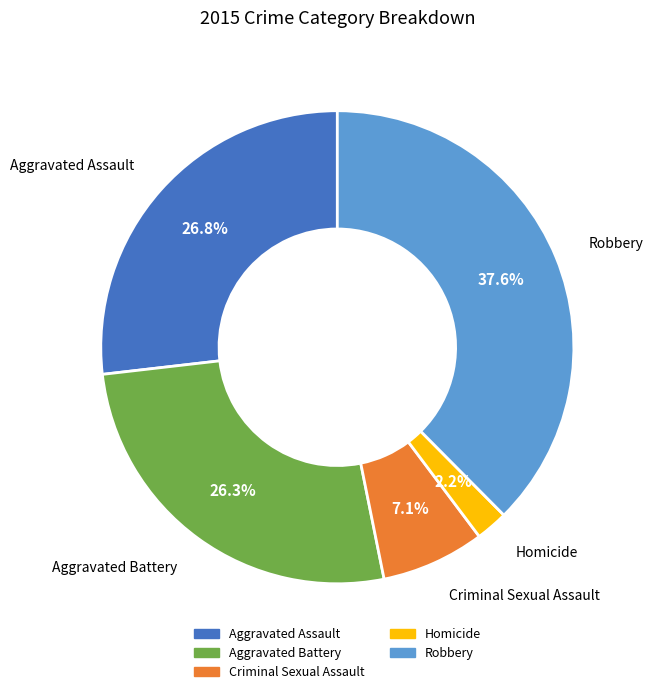

Combined, do Aggravated Assault and Criminal Sexual Assault account for over 50%?

No